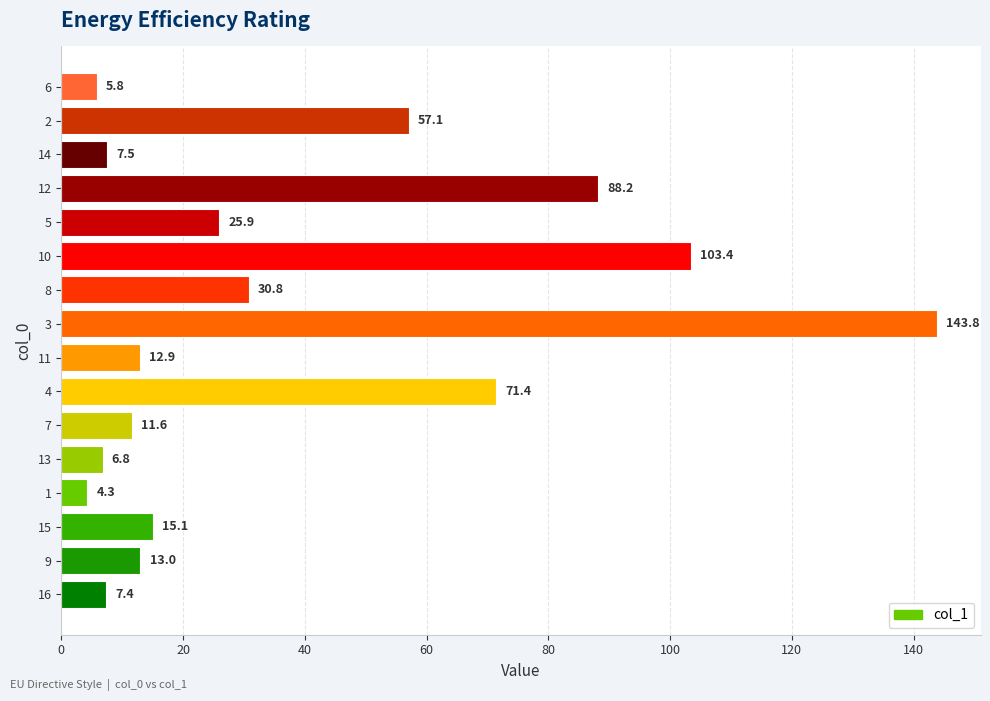

How many bars are there in total?

16